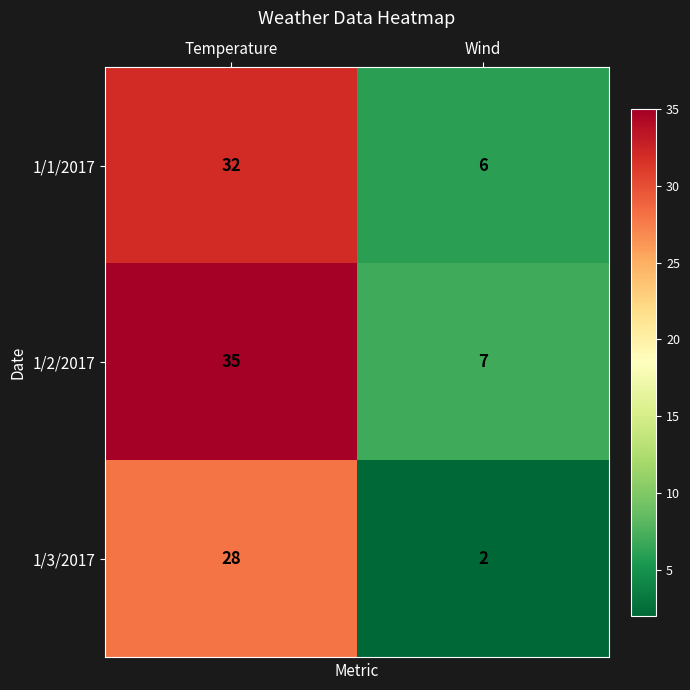

Which series has the largest total across all categories?

1/2/2017